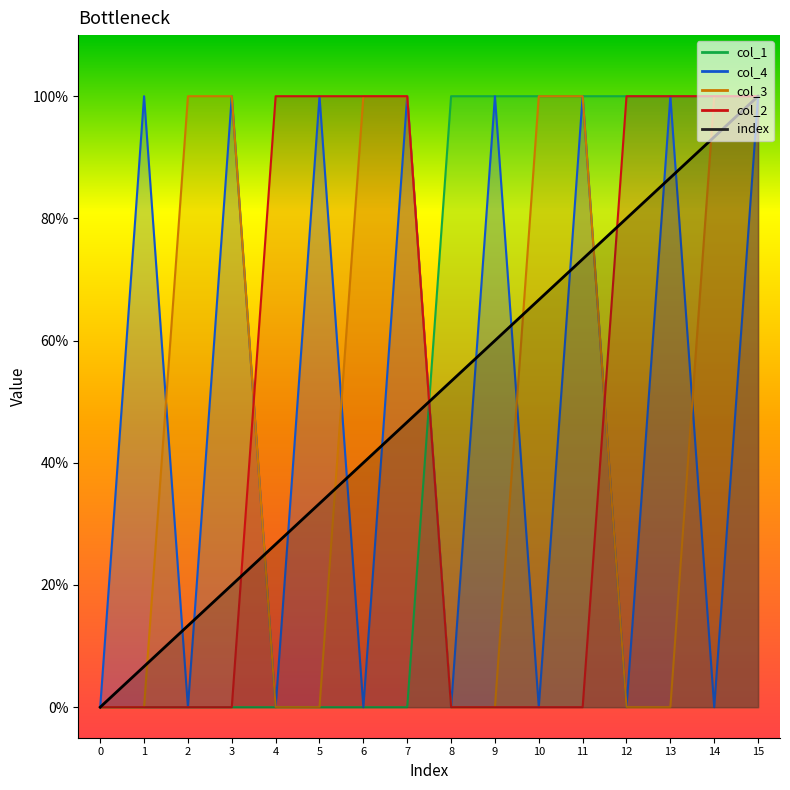

Reading right to left, what are all the values shown in this chart?

index: 1.0	0.9	0.9	0.8	0.7	0.7	0.6	0.5	0.5	0.4	0.3	0.3	0.2	0.1	0.1	0.0
col_4: 1.0	0.0	1.0	0.0	1.0	0.0	1.0	0.0	1.0	0.0	1.0	0.0	1.0	0.0	1.0	0.0
col_3: 1.0	1.0	0.0	0.0	1.0	1.0	0.0	0.0	1.0	1.0	0.0	0.0	1.0	1.0	0.0	0.0
col_2: 1.0	1.0	1.0	1.0	0.0	0.0	0.0	0.0	1.0	1.0	1.0	1.0	0.0	0.0	0.0	0.0
col_1: 1.0	1.0	1.0	1.0	1.0	1.0	1.0	1.0	0.0	0.0	0.0	0.0	0.0	0.0	0.0	0.0